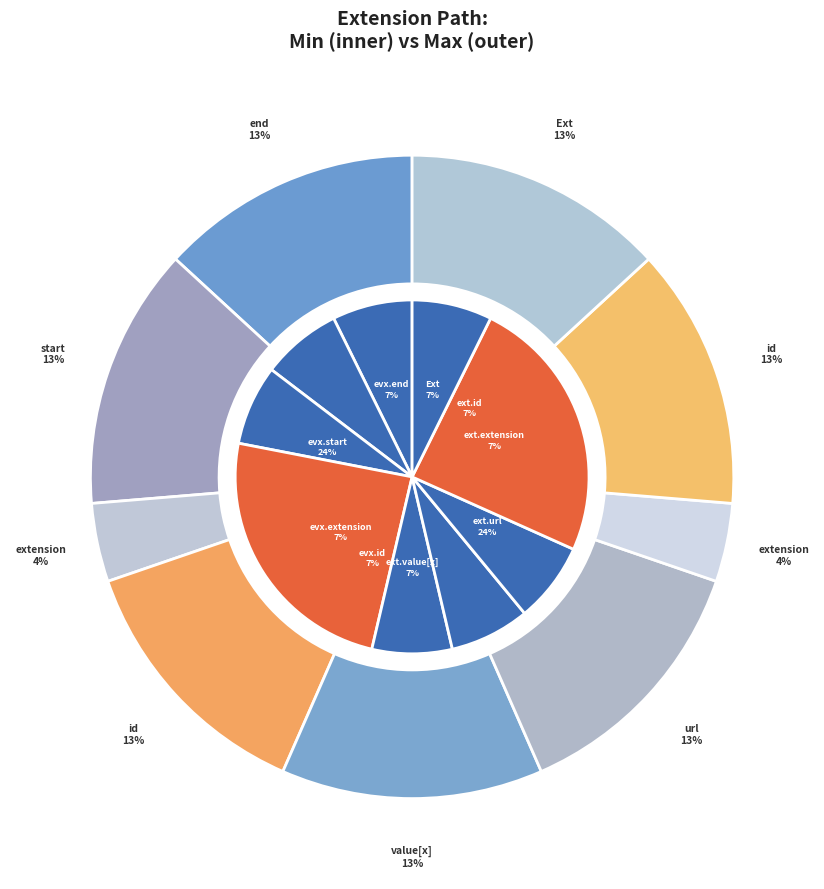

Is there a majority slice in this chart?

No